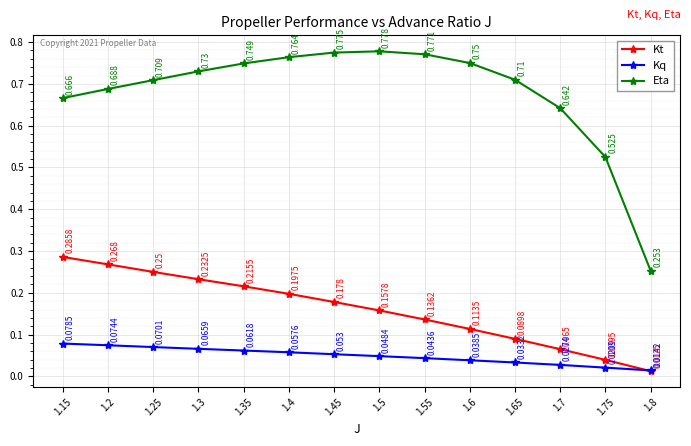

How many interior local peaks does the Eta series have?

1